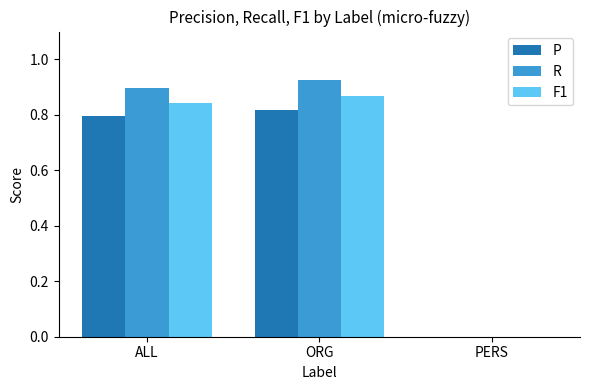

Is it true that P equals 1.3 at ALL?

False